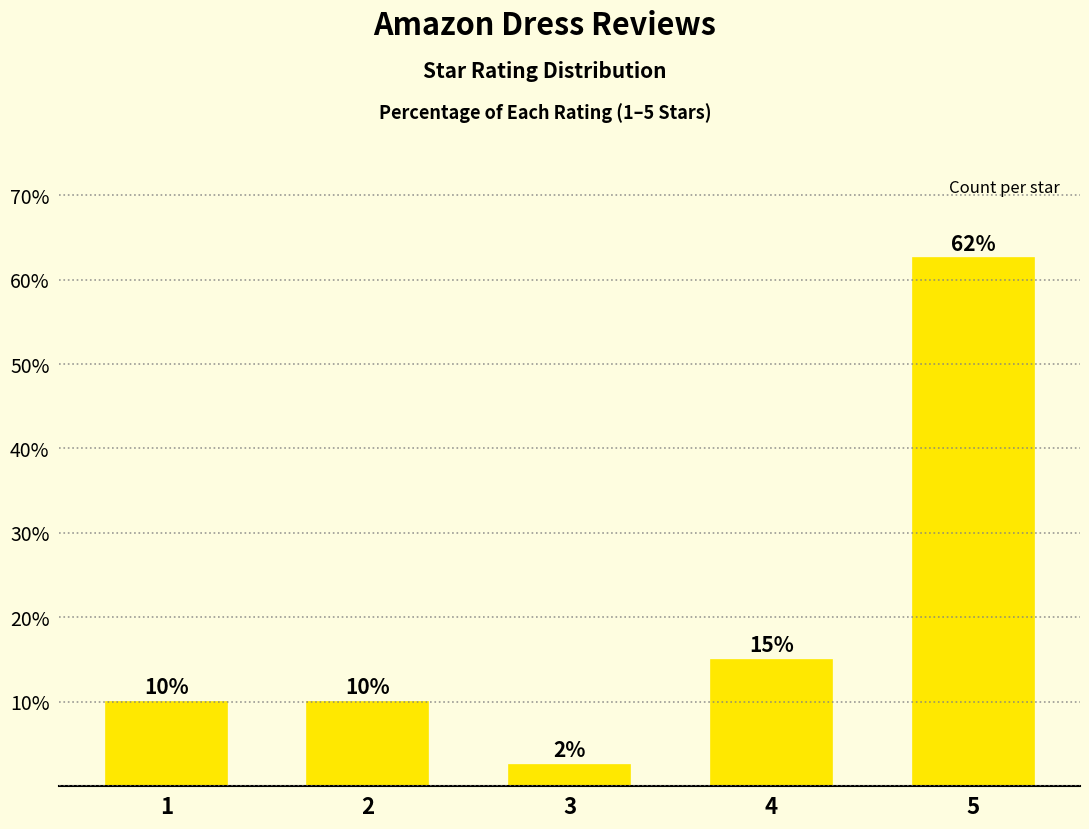

Between 2 and 4, which is larger?

4